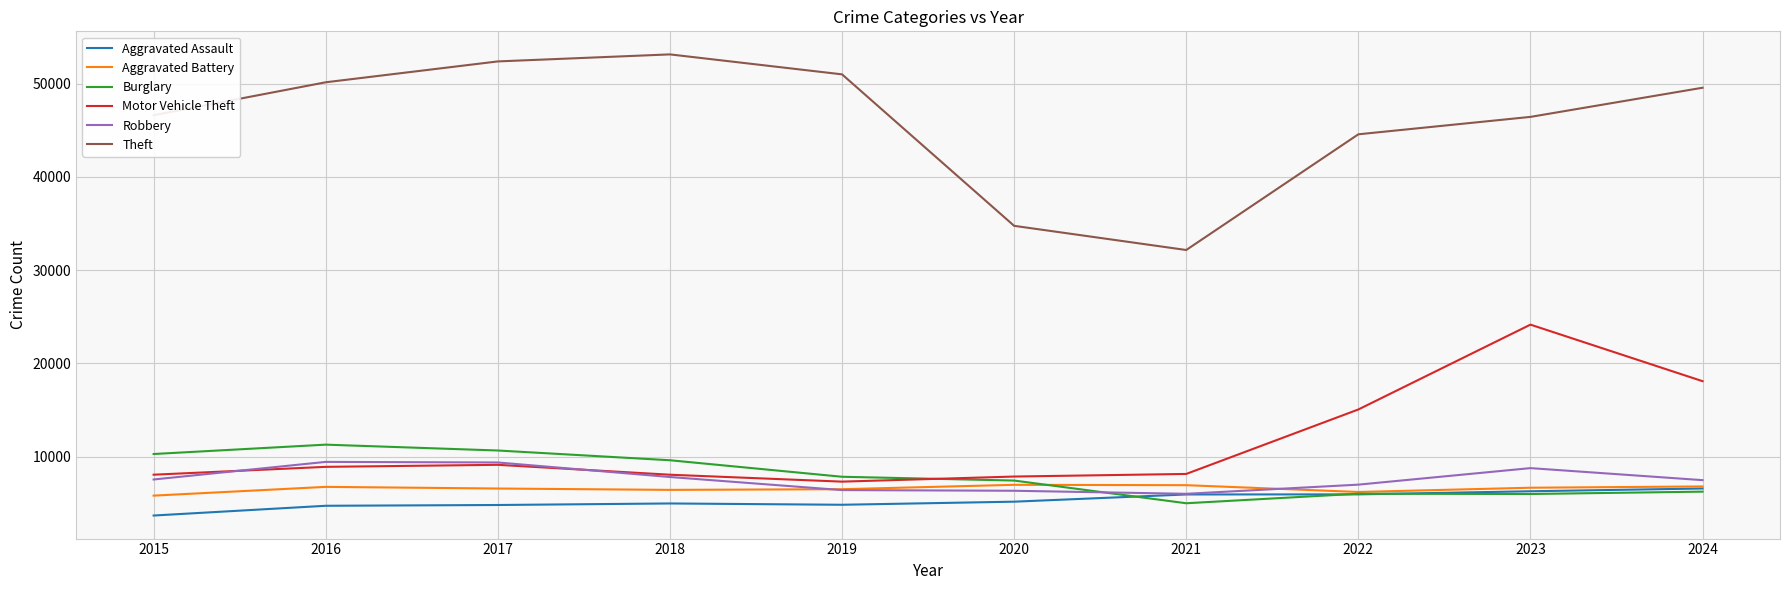

What is the difference between the maximum and minimum values in the Robbery series?

3420